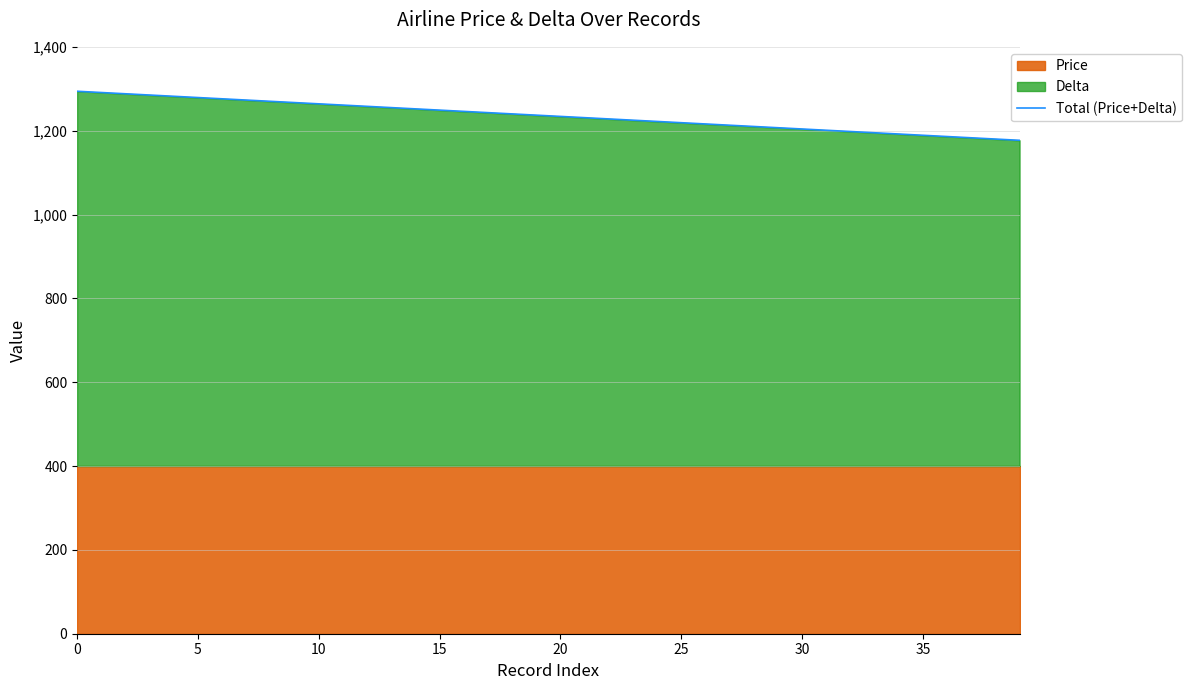

What is the smallest value displayed?

1177